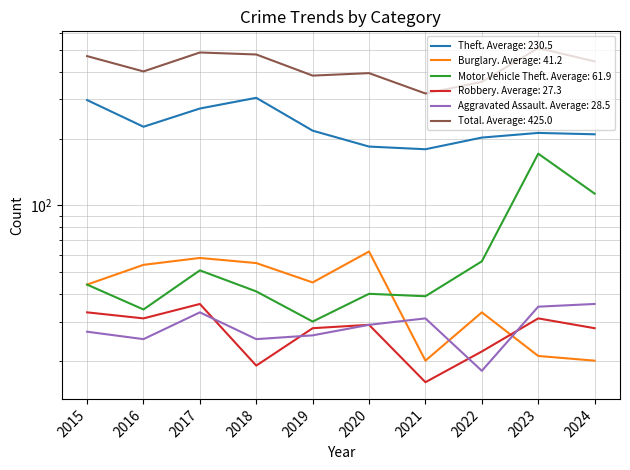

True or false: Robbery and Theft cross at least once.

False